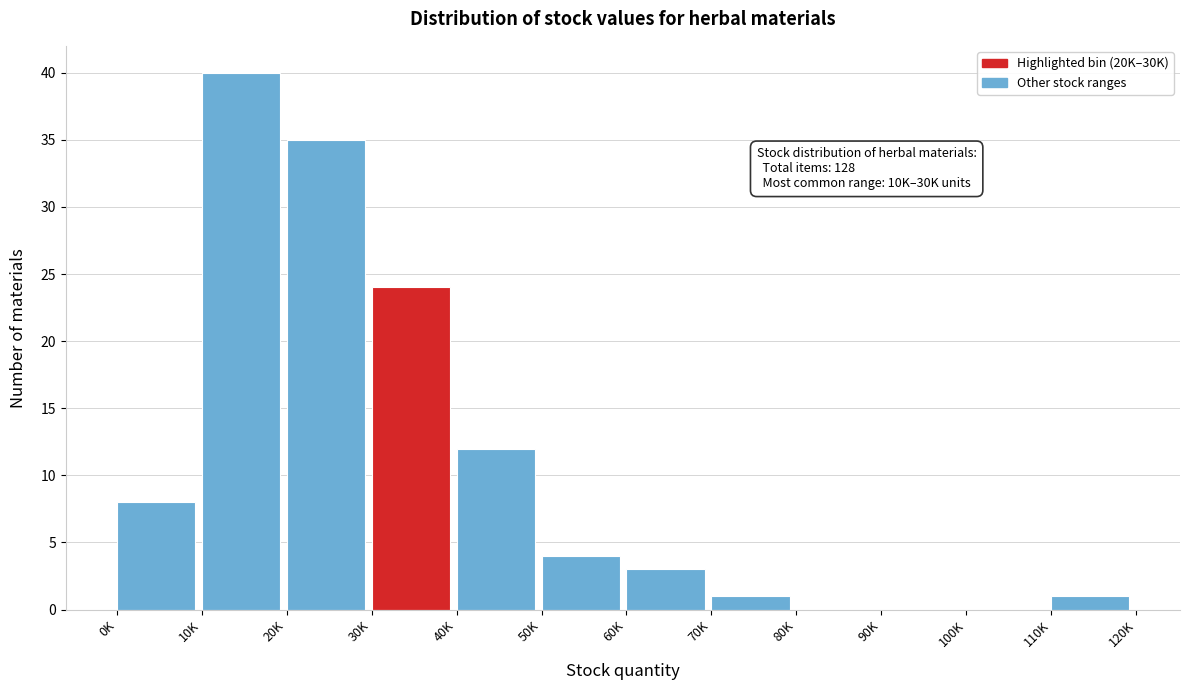

Reading left to right, extract all data points from this chart.

0K=8	10K=40	20K=35	30K=24	40K=12	50K=4	60K=3	70K=1	80K=0	90K=0	100K=0	110K=1